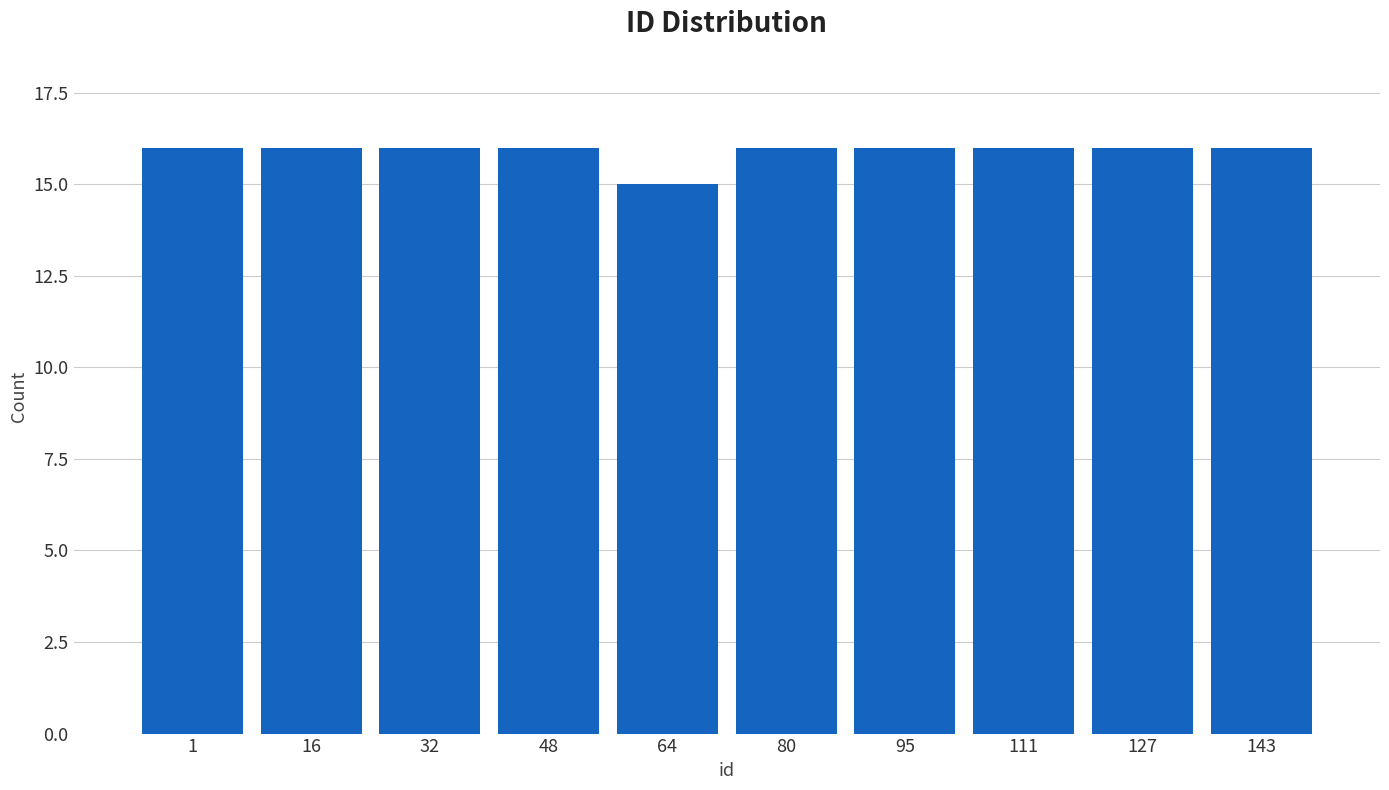

Reading left to right, transcribe all the data shown in this chart.

16	16	16	16	15	16	16	16	16	16